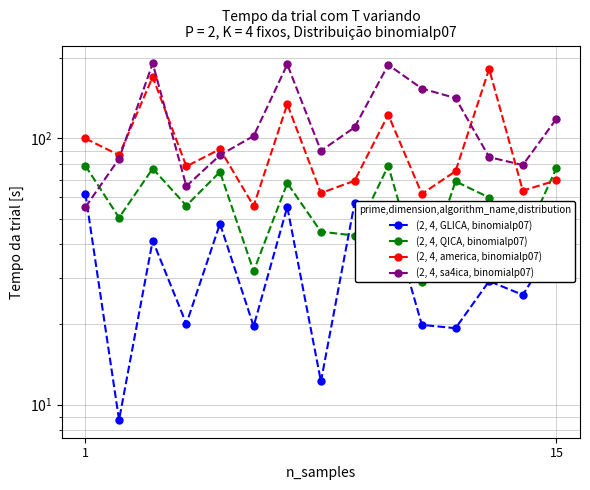

What is the difference between the maximum and minimum values in the (2, 4, GLICA, binomialp07) series?

53.2